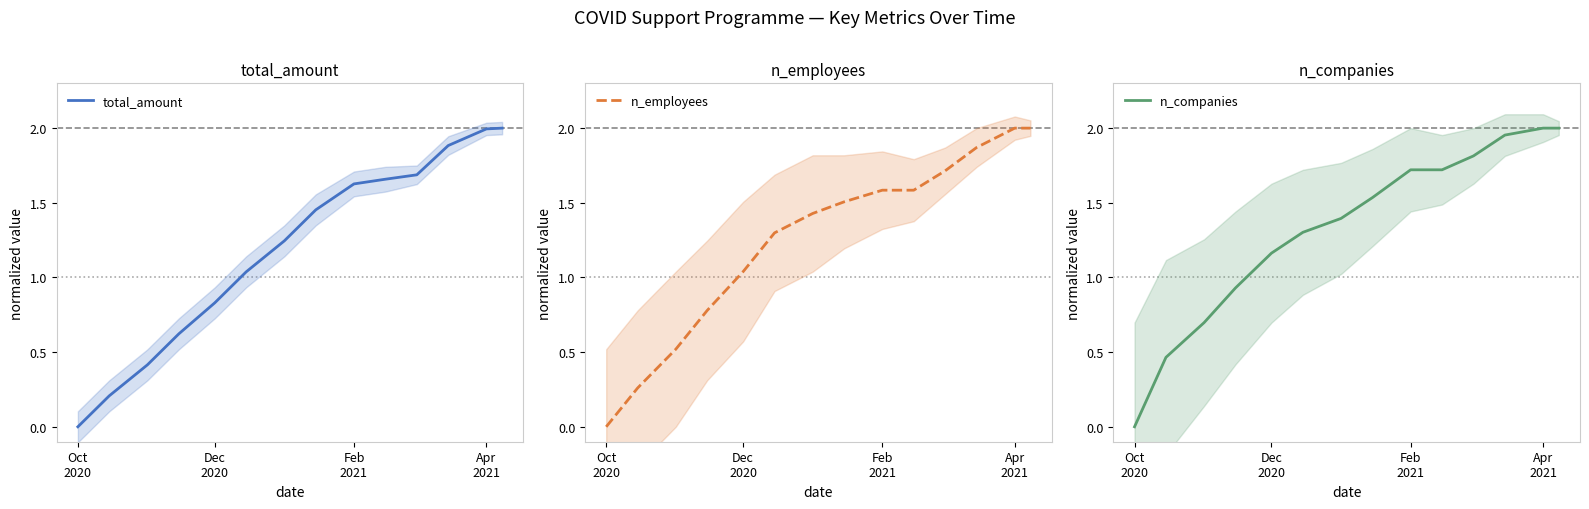

What is the maximum value for total_amount?

2.0